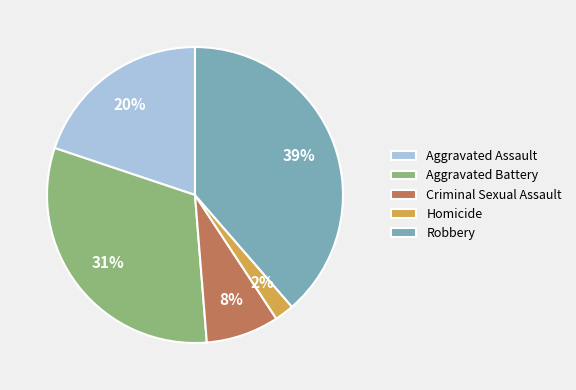

To the nearest percent, what portion does Aggravated Assault represent?

20%